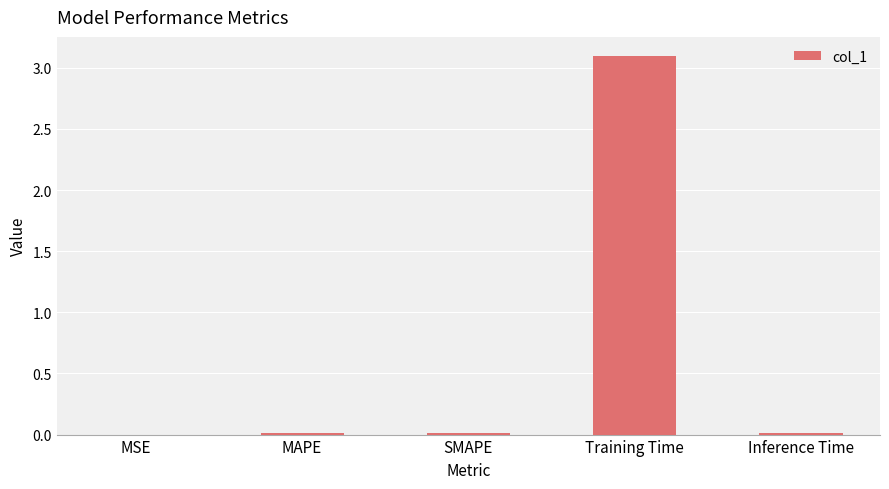

What is the sum of all values?

3.1